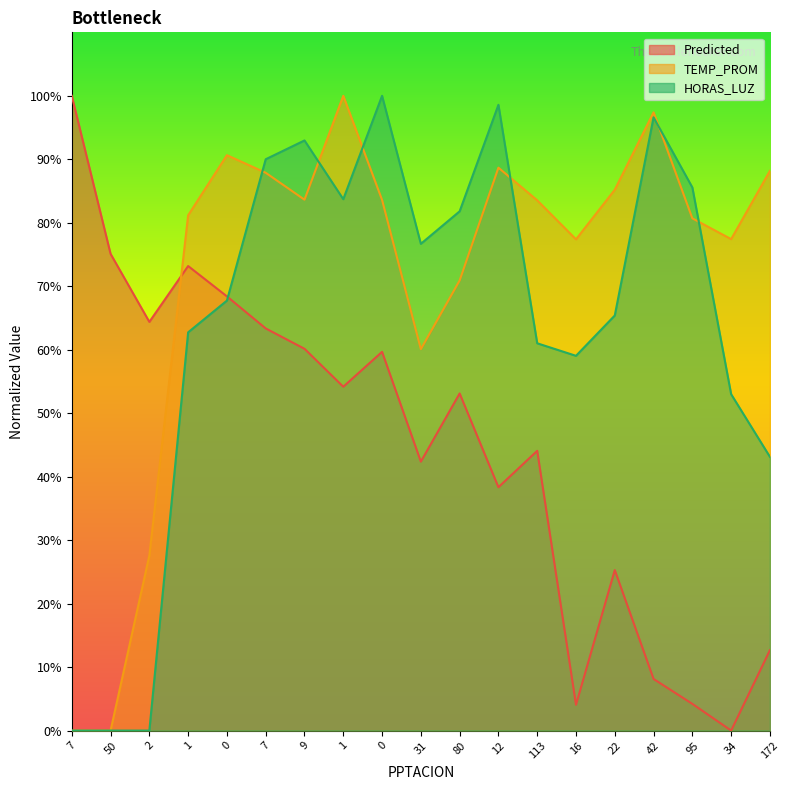

Reading left to right, what are all the values shown in this chart?

Predicted: 100.0	75.1	64.4	73.2	68.4	63.4	60.1	54.2	59.7	42.4	53.1	38.3	44.1	4.1	25.3	8.1	4.2	0.0	12.7
TEMP_PROM: 0.0	0.0	27.6	81.2	90.6	87.9	83.6	100.0	83.6	60.1	70.9	88.7	83.5	77.4	85.2	97.4	80.7	77.4	88.2
HORAS_LUZ: 0.0	0.0	0.0	62.7	67.7	90.0	93.0	83.7	100.0	76.7	81.8	98.6	61.0	59.0	65.4	96.6	85.6	53.0	43.1